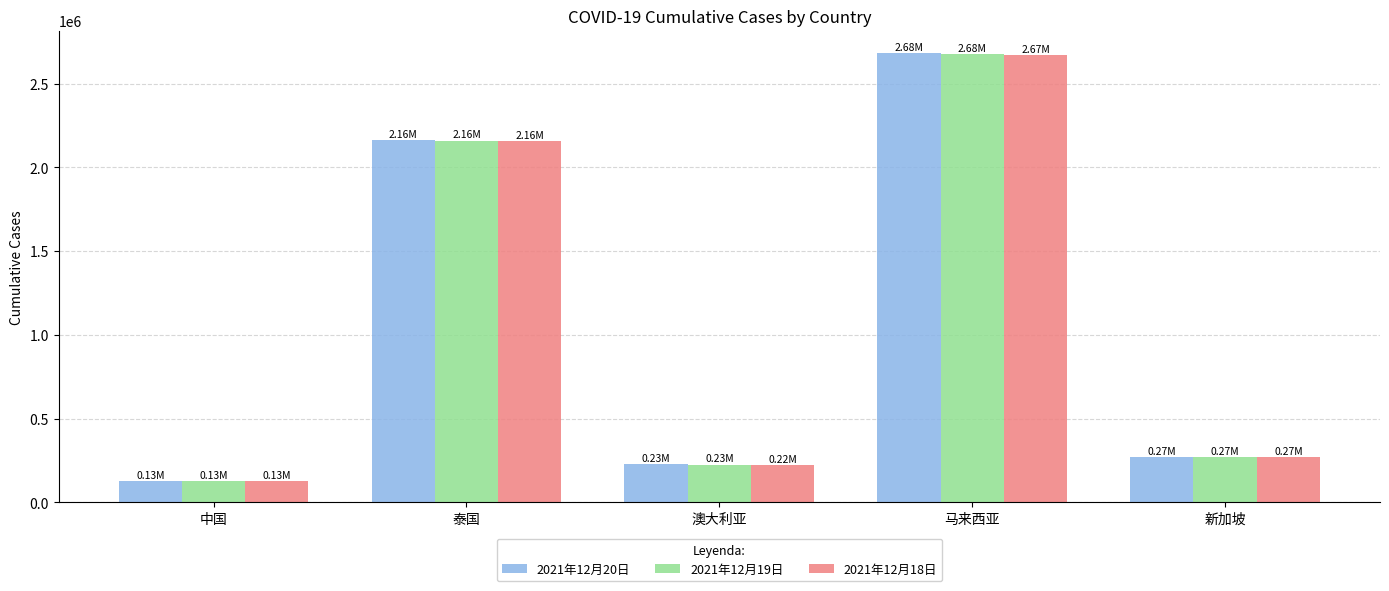

Which series has the largest range (max minus min)?

2021年12月20日